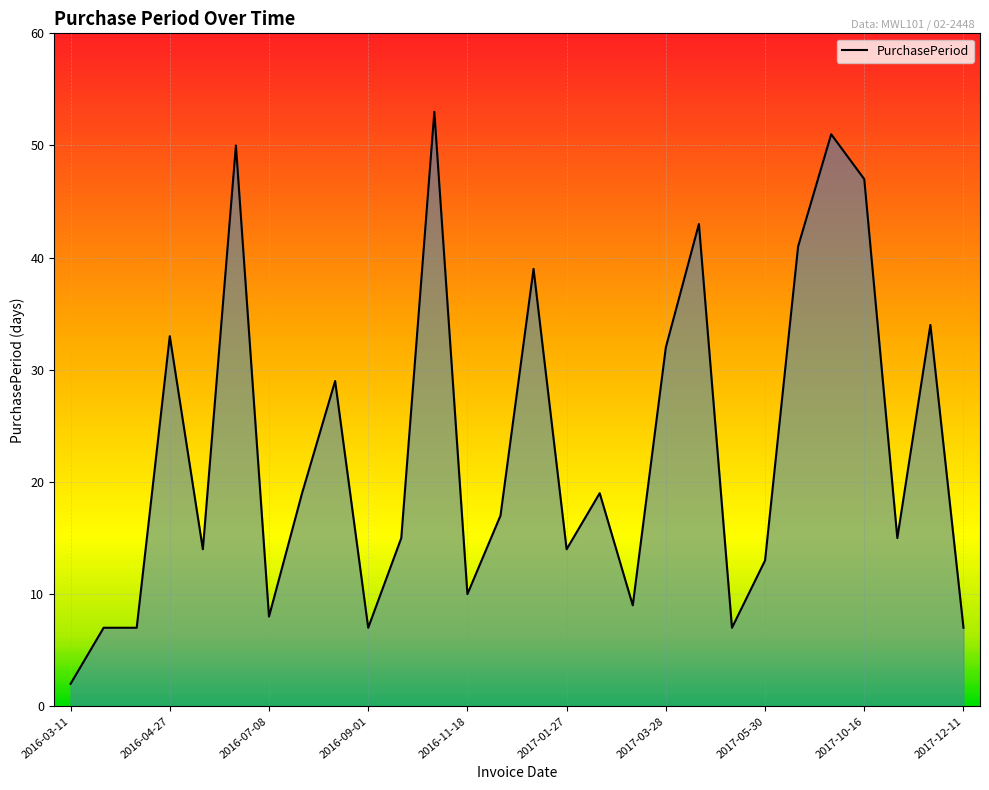

What is the difference between the maximum and minimum values?

51